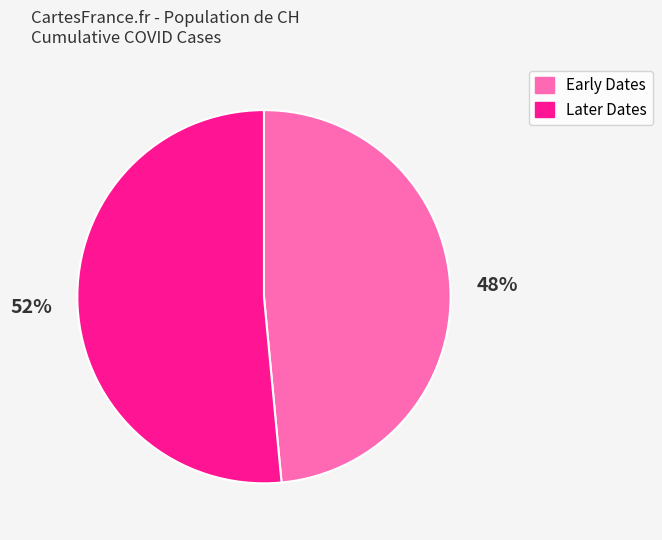

How many segments does this pie chart have?

2